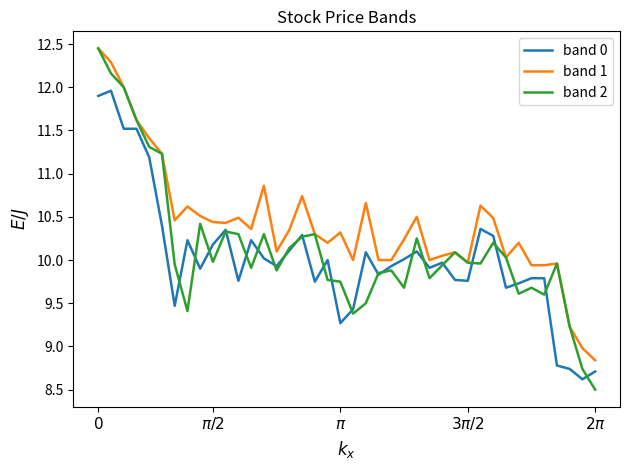

Which series has the largest range (max minus min)?

band 2